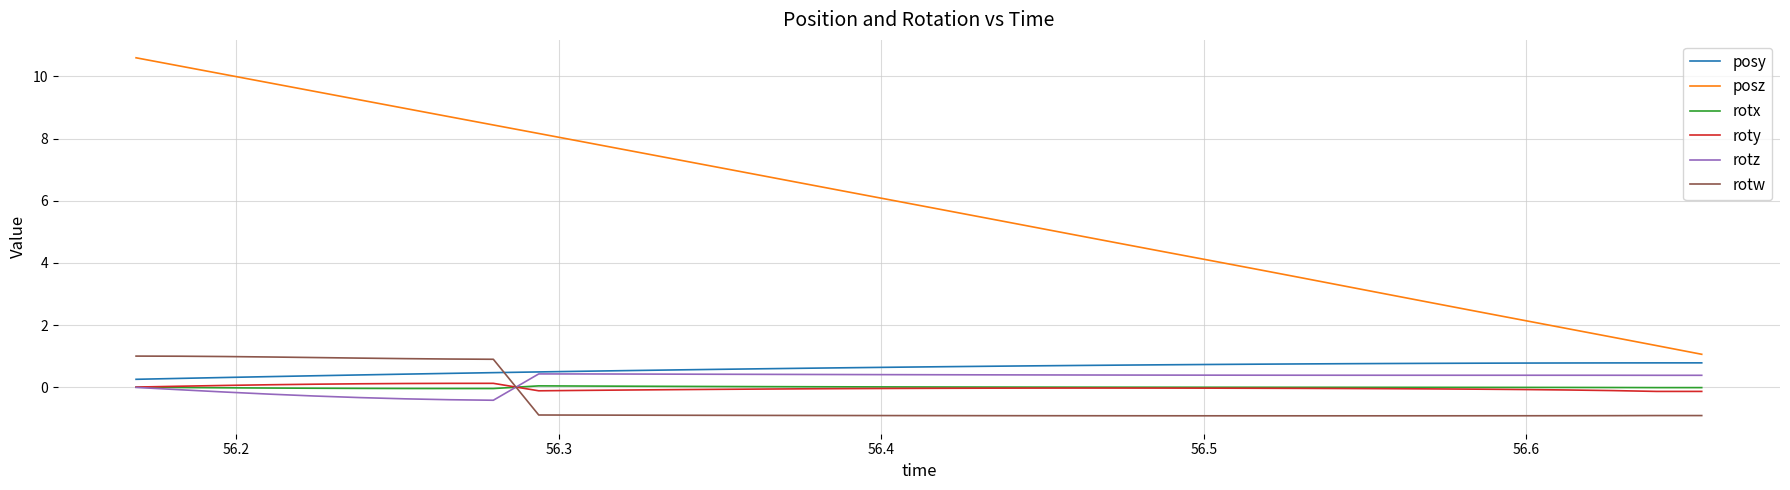

What are all the series names shown in the legend?

posy, posz, rotx, roty, rotz, rotw